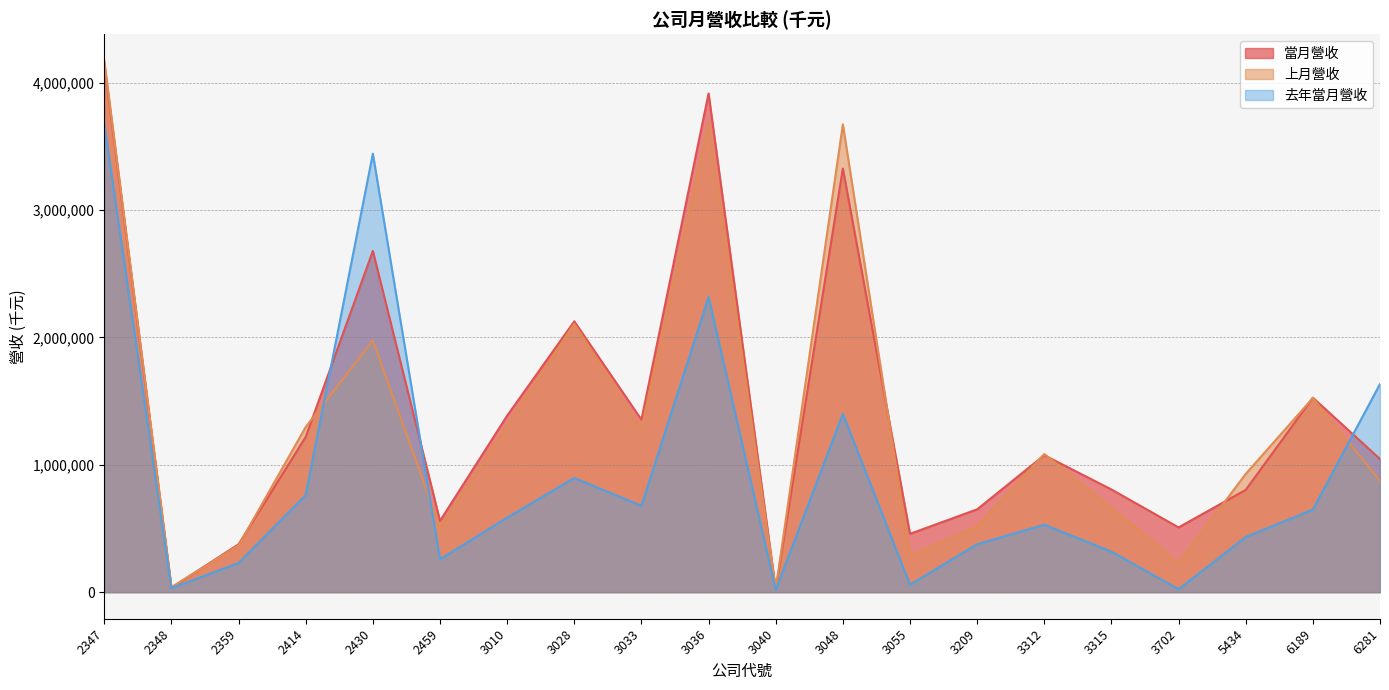

What is the average value of the 去年當月營收 series?

915616